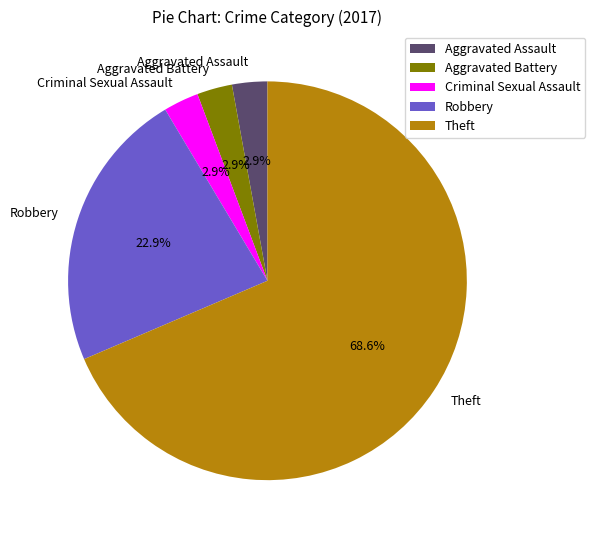

To the nearest percent, what is the difference between the largest and smallest slice percentages?

66%